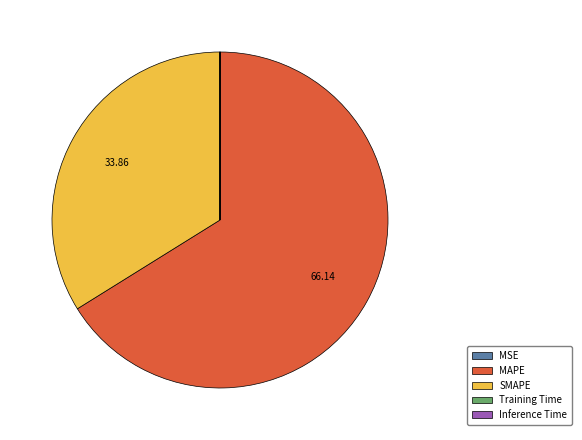

Approximately how many times larger is the value at SMAPE compared to MAPE?

0.5